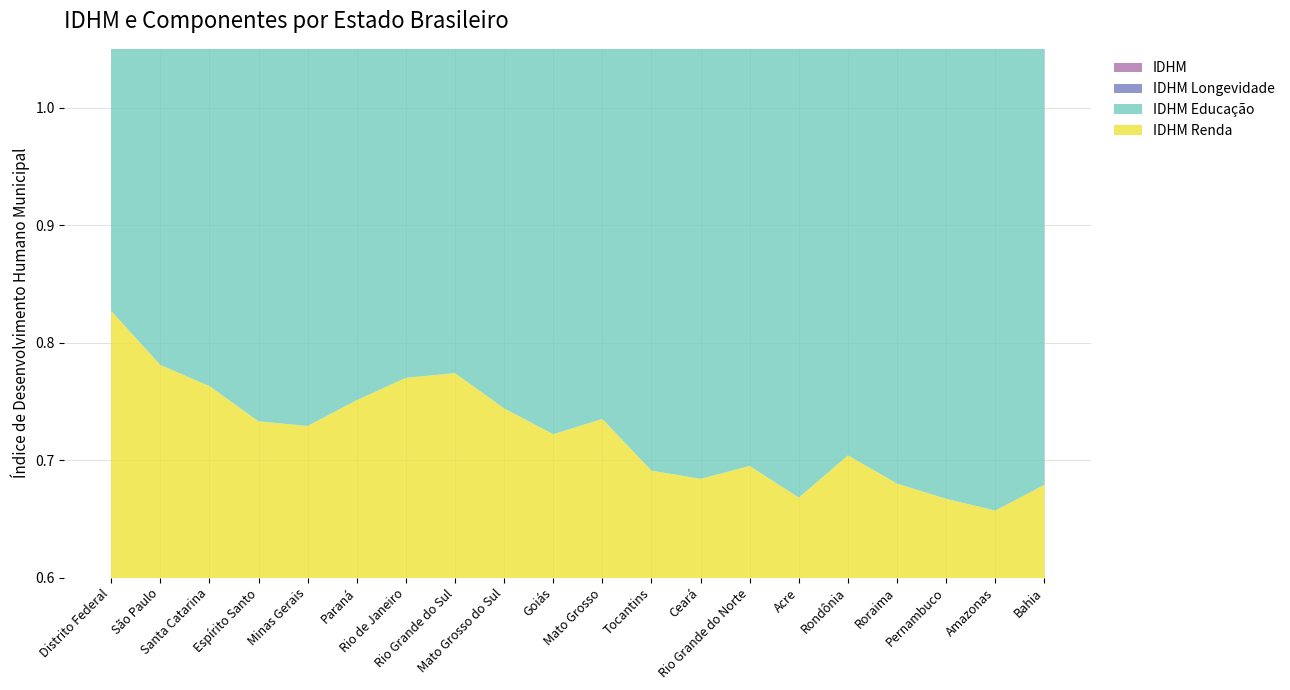

Reading left to right, extract all data points from this chart.

IDHM Renda: Distrito Federal=0.8	São Paulo=0.8	Santa Catarina=0.8	Espírito Santo=0.7	Minas Gerais=0.7	Paraná=0.8	Rio de Janeiro=0.8	Rio Grande do Sul=0.8	Mato Grosso do Sul=0.7	Goiás=0.7	Mato Grosso=0.7	Tocantins=0.7	Ceará=0.7	Rio Grande do Norte=0.7	Acre=0.7	Rondônia=0.7	Roraima=0.7	Pernambuco=0.7	Amazonas=0.7	Bahia=0.7
IDHM Educação: Distrito Federal=0.8	São Paulo=0.8	Santa Catarina=0.8	Espírito Santo=0.8	Minas Gerais=0.8	Paraná=0.8	Rio de Janeiro=0.8	Rio Grande do Sul=0.7	Mato Grosso do Sul=0.7	Goiás=0.8	Mato Grosso=0.8	Tocantins=0.8	Ceará=0.8	Rio Grande do Norte=0.7	Acre=0.8	Rondônia=0.7	Roraima=0.8	Pernambuco=0.7	Amazonas=0.7	Bahia=0.7
IDHM Longevidade: Distrito Federal=0.8	São Paulo=0.8	Santa Catarina=0.9	Espírito Santo=0.9	Minas Gerais=0.9	Paraná=0.8	Rio de Janeiro=0.8	Rio Grande do Sul=0.8	Mato Grosso do Sul=0.8	Goiás=0.8	Mato Grosso=0.8	Tocantins=0.8	Ceará=0.8	Rio Grande do Norte=0.9	Acre=0.8	Rondônia=0.8	Roraima=0.8	Pernambuco=0.8	Amazonas=0.8	Bahia=0.8
IDHM: Distrito Federal=0.8	São Paulo=0.8	Santa Catarina=0.8	Espírito Santo=0.8	Minas Gerais=0.8	Paraná=0.8	Rio de Janeiro=0.8	Rio Grande do Sul=0.8	Mato Grosso do Sul=0.8	Goiás=0.8	Mato Grosso=0.8	Tocantins=0.8	Ceará=0.8	Rio Grande do Norte=0.8	Acre=0.7	Rondônia=0.7	Roraima=0.7	Pernambuco=0.7	Amazonas=0.7	Bahia=0.7